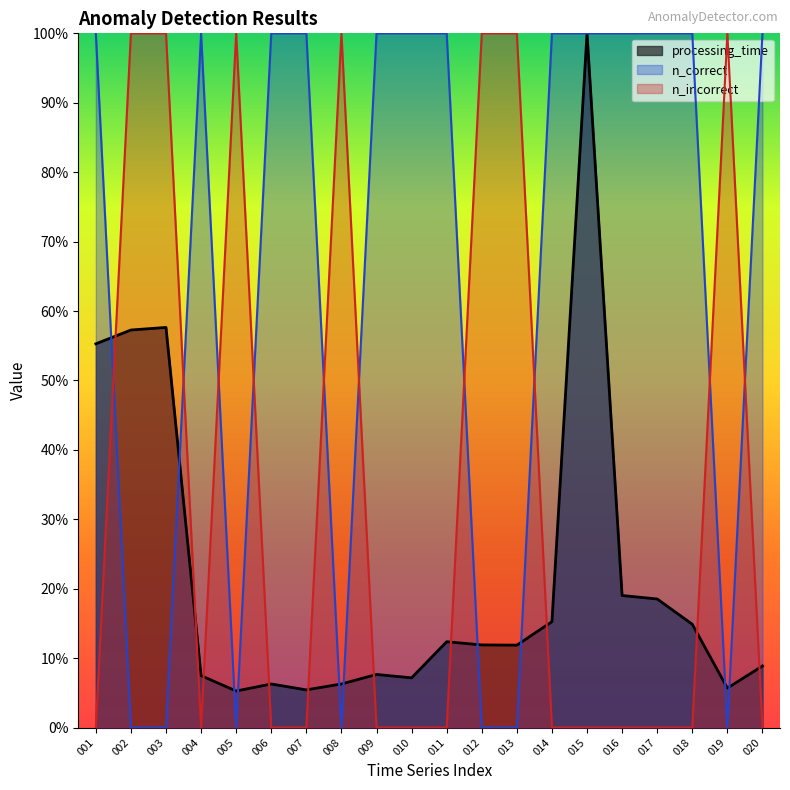

List the labels in order of n_correct value, smallest first.

001, 004, 006, 007, 009, 010, 011, 014, 015, 016, 017, 018, 020, 002, 003, 005, 008, 012, 013, 019